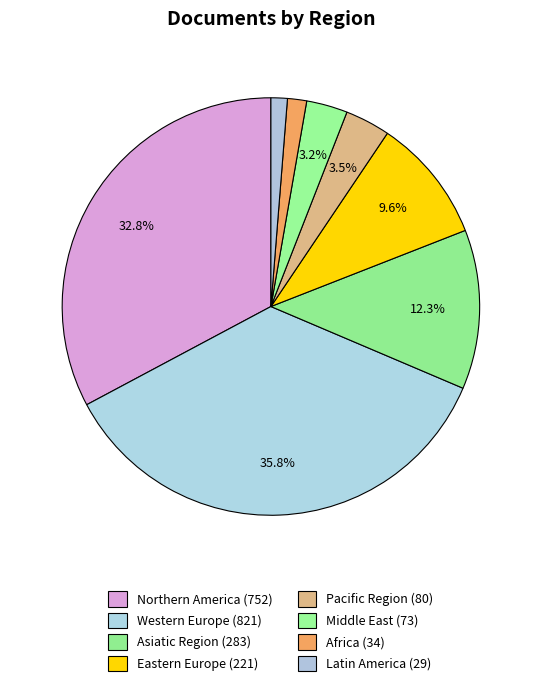

To the nearest percent, what is the combined percentage of Northern America and Pacific Region?

36%